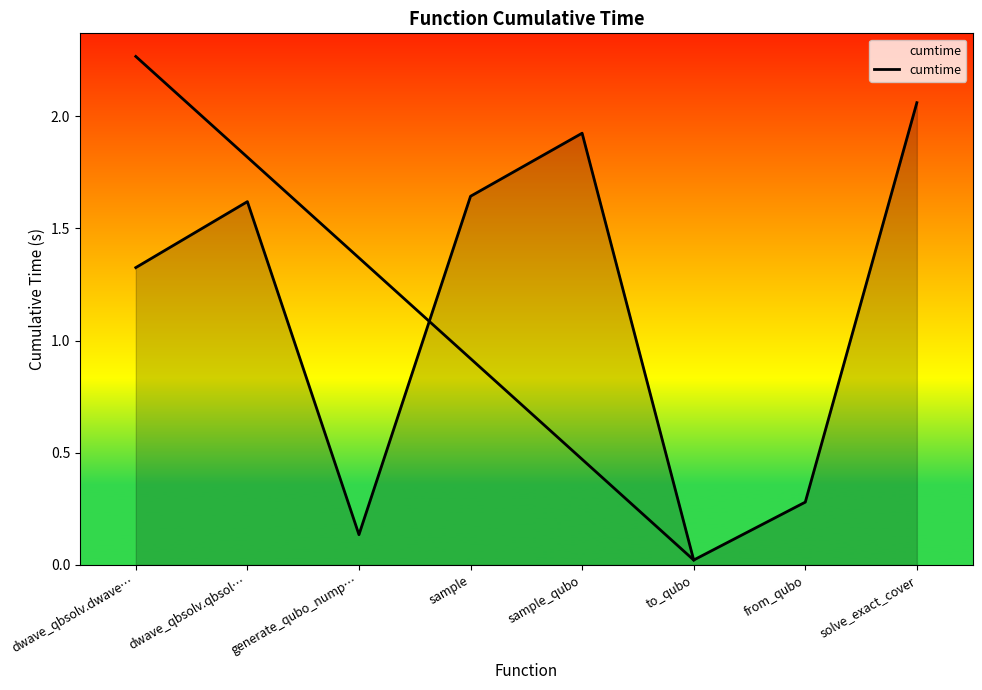

List the labels in order of value, smallest first.

to_qubo, generate_qubo_nump…, from_qubo, dwave_qbsolv.dwave…, dwave_qbsolv.qbsol…, sample, sample_qubo, solve_exact_cover